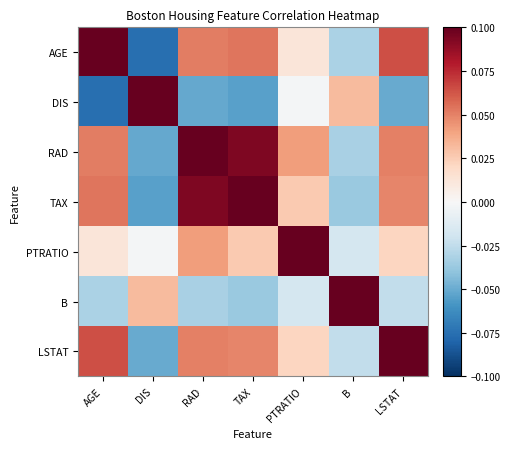

Reading left to right, what are all the values shown in this chart?

AGE: AGE=0.1	DIS=-0.1	RAD=0.1	TAX=0.1	PTRATIO=0.0	B=-0.0	LSTAT=0.1
DIS: AGE=-0.1	DIS=0.1	RAD=-0.1	TAX=-0.1	PTRATIO=-0.0	B=0.0	LSTAT=-0.1
RAD: AGE=0.1	DIS=-0.1	RAD=0.1	TAX=0.1	PTRATIO=0.0	B=-0.0	LSTAT=0.1
TAX: AGE=0.1	DIS=-0.1	RAD=0.1	TAX=0.1	PTRATIO=0.0	B=-0.0	LSTAT=0.0
PTRATIO: AGE=0.0	DIS=-0.0	RAD=0.0	TAX=0.0	PTRATIO=0.1	B=-0.0	LSTAT=0.0
B: AGE=-0.0	DIS=0.0	RAD=-0.0	TAX=-0.0	PTRATIO=-0.0	B=0.1	LSTAT=-0.0
LSTAT: AGE=0.1	DIS=-0.1	RAD=0.1	TAX=0.0	PTRATIO=0.0	B=-0.0	LSTAT=0.1